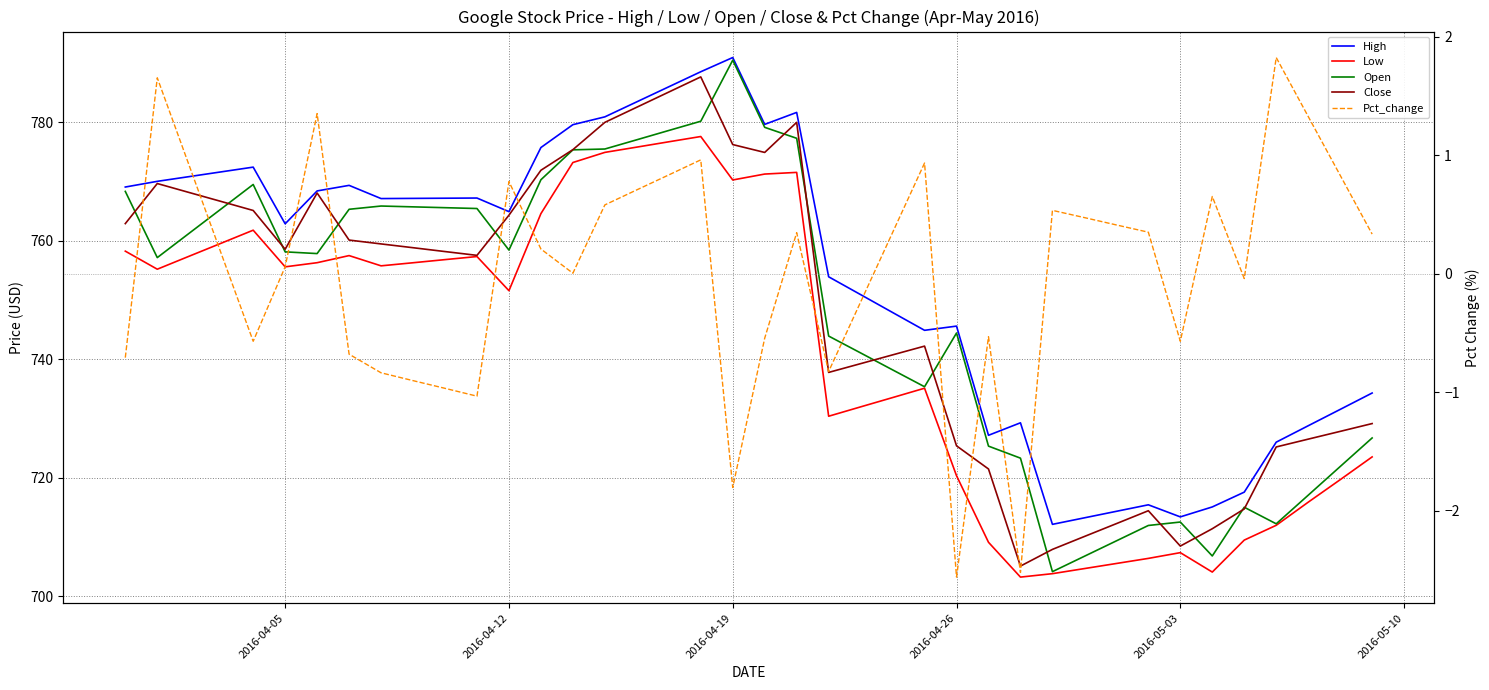

What is the value of the Close point at the 20th from the left?

776.2